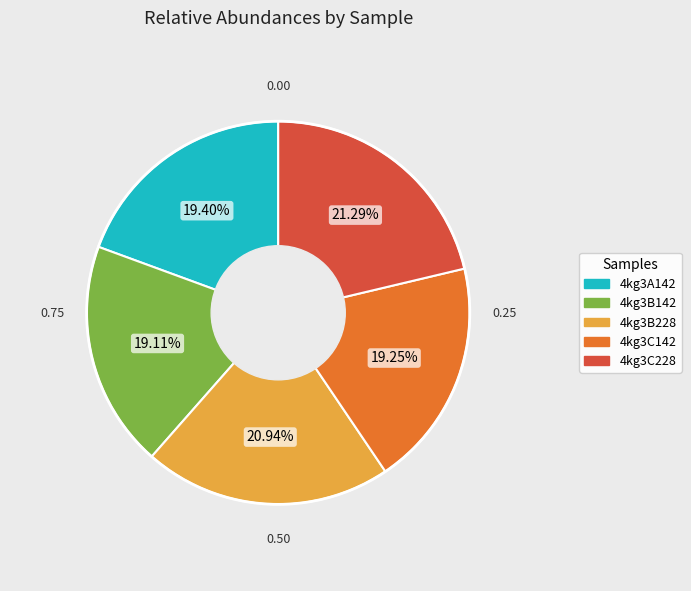

Approximately how many times larger is the value at 4kg3A142 compared to 4kg3B142?

1.0